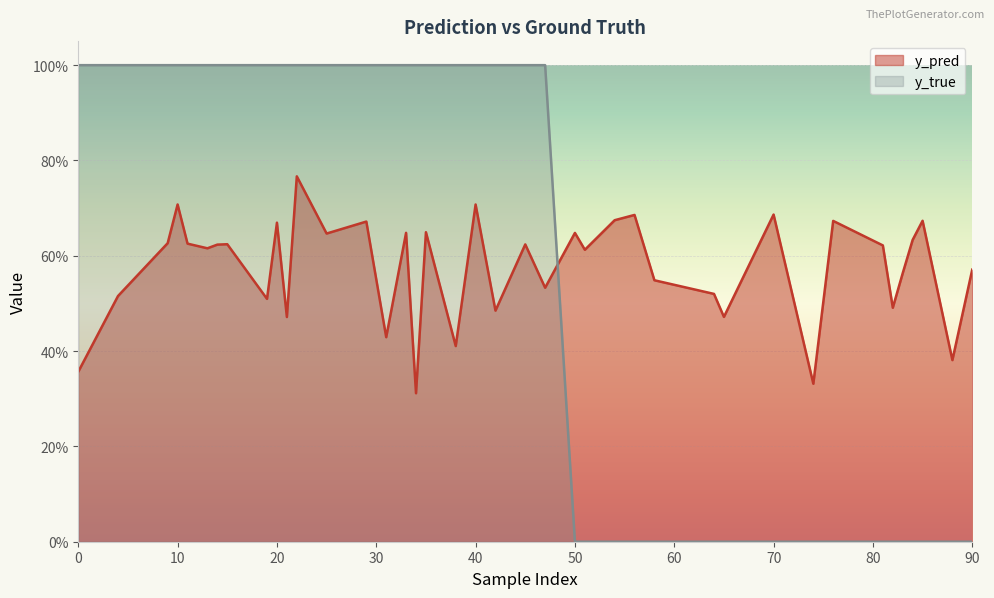

What is the total value across all series at 13?

1.6